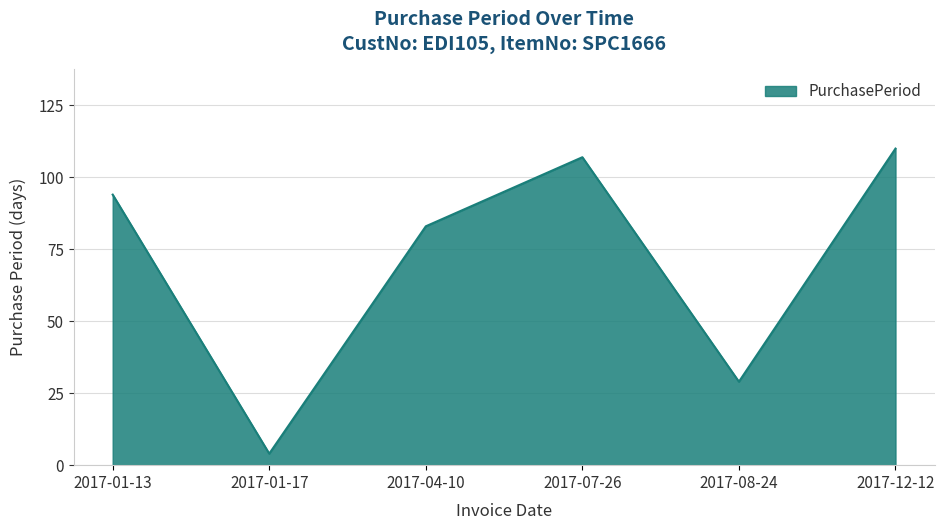

List the labels in order of value, largest first.

2017-12-12, 2017-07-26, 2017-01-13, 2017-04-10, 2017-08-24, 2017-01-17